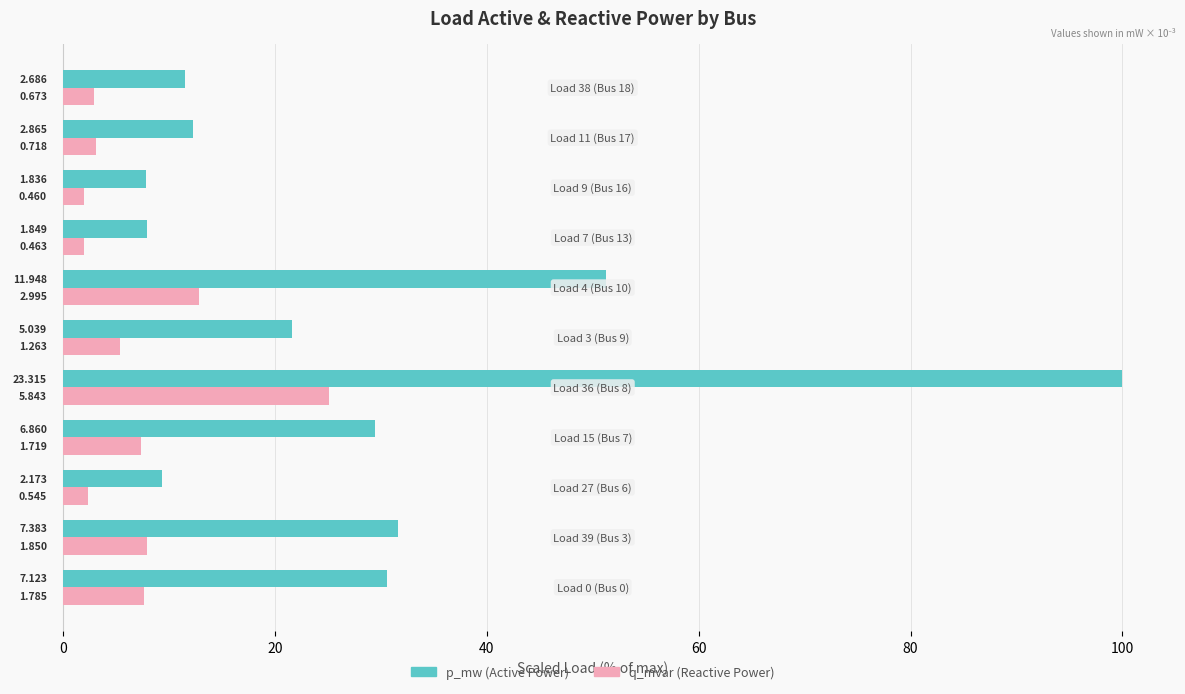

The value of q_mvar at 40 is 7.4. True or false?

True